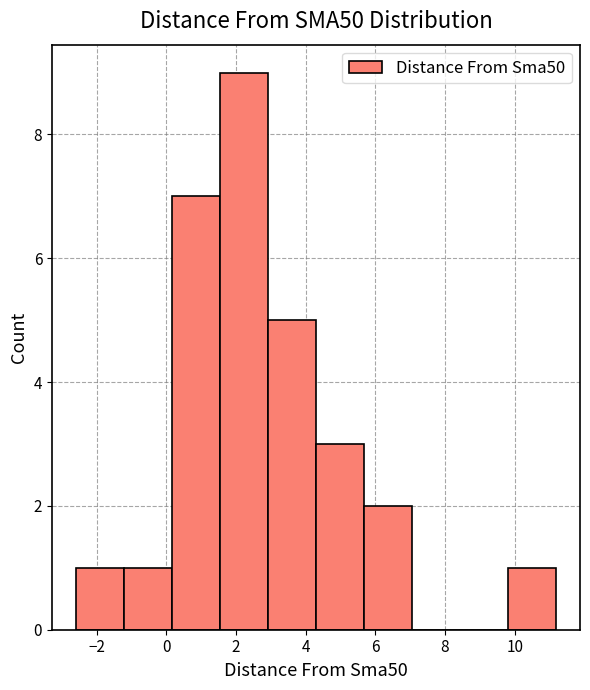

Over which range of the x-axis is the bar tallest?

1.6 to 3.0